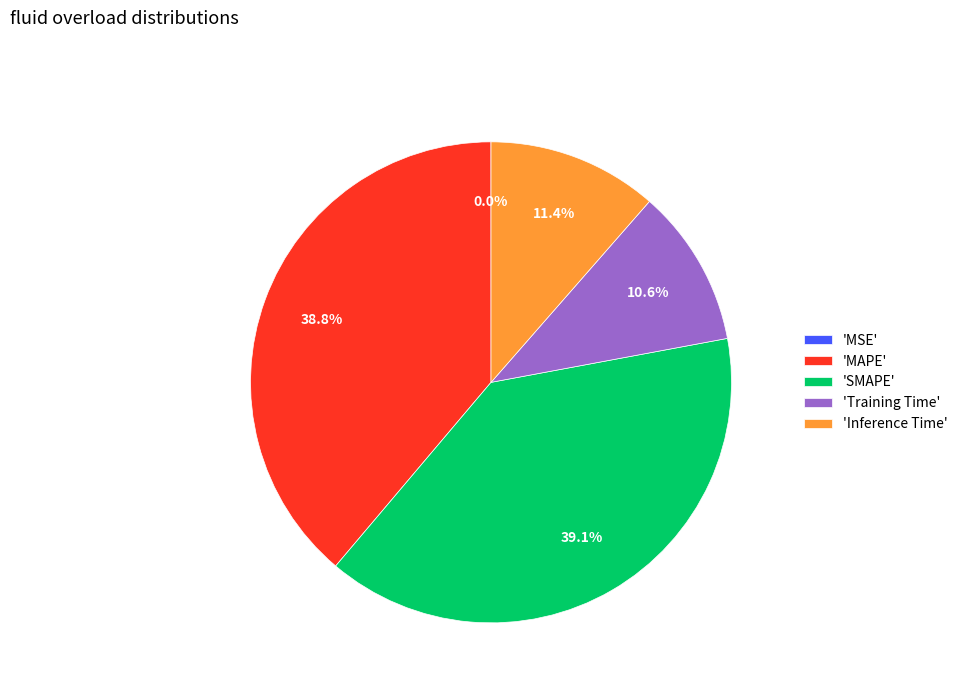

What percentage is NOT represented by 'SMAPE'?

60.9%